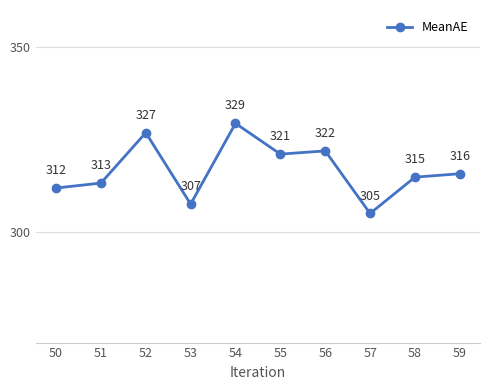

How many series are shown in this chart?

1